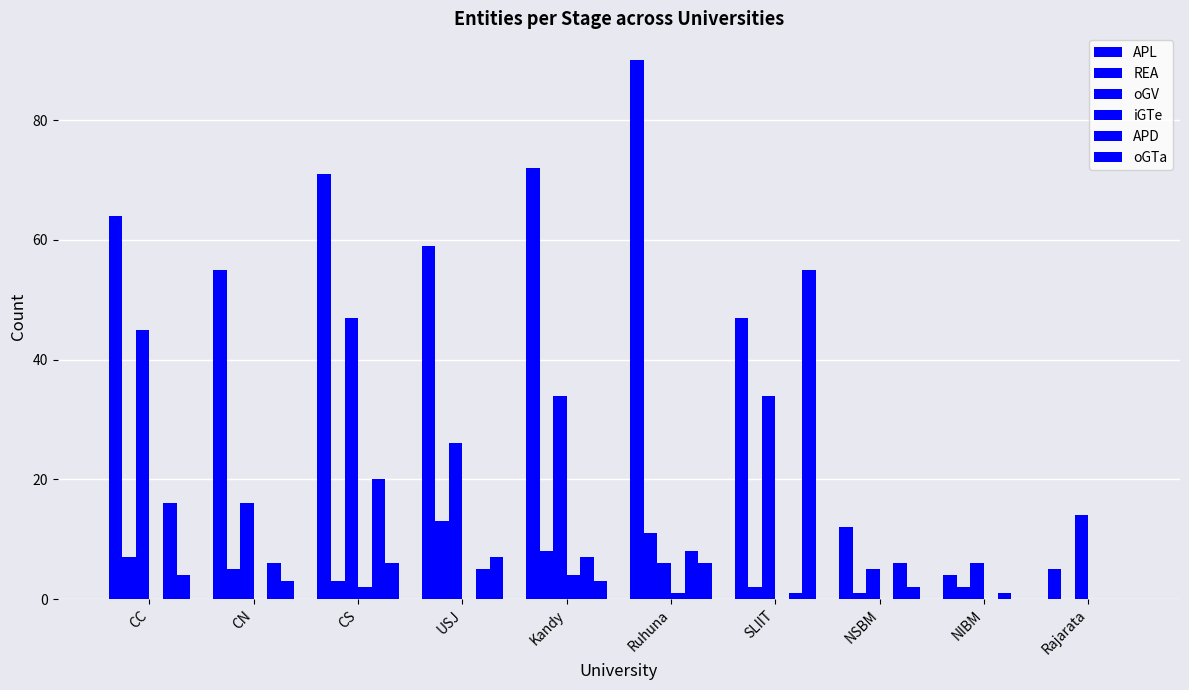

What is the label of the 3rd bar from the right?

NSBM